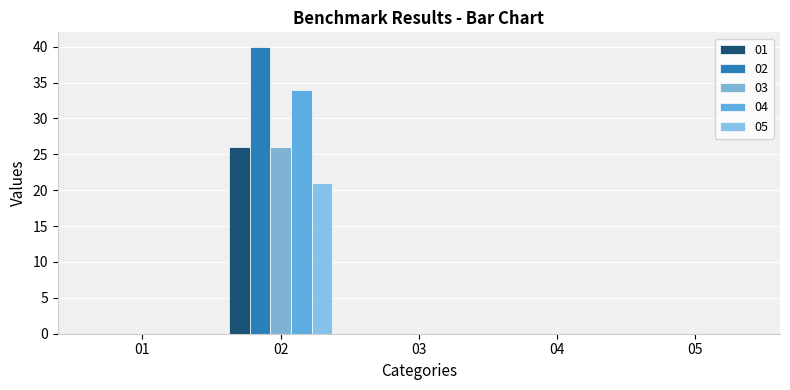

What is the highest value of the 05 series?

21